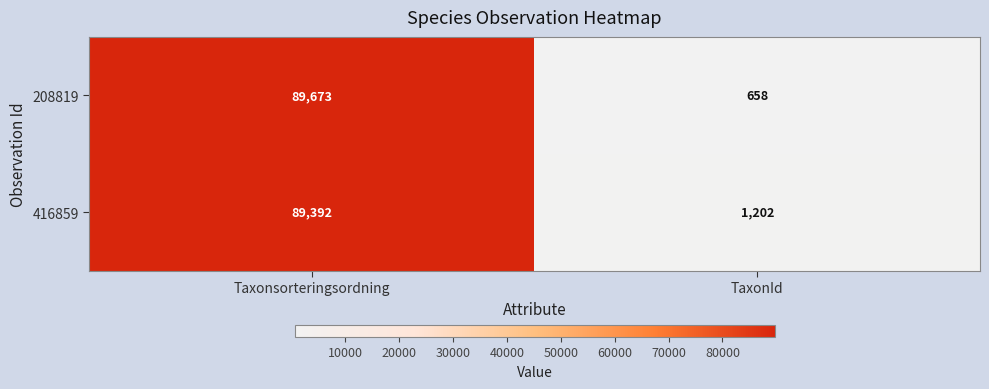

Where is 208819 nearest to the value 45165?

TaxonId